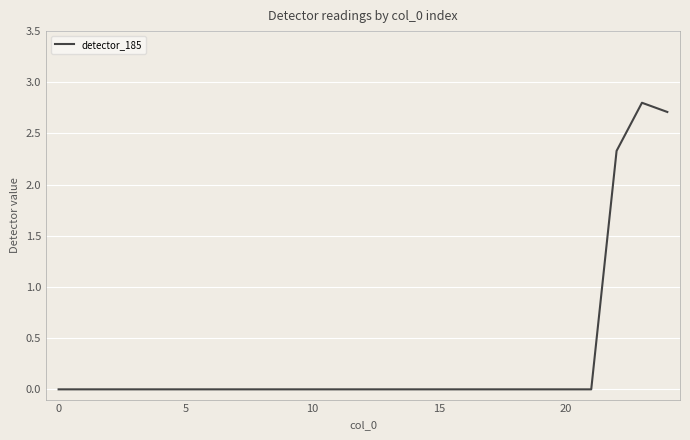

What is the difference between the maximum and minimum values?

2.8